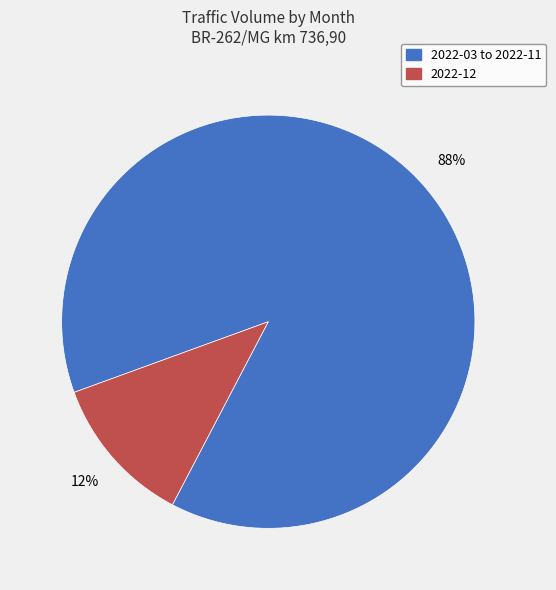

To the nearest percent, what is the average slice percentage?

50%